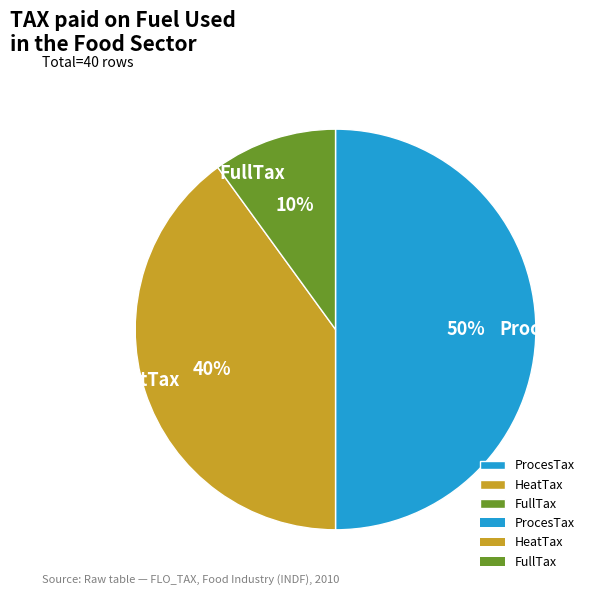

To the nearest percent, what portion does FullTax represent?

10%